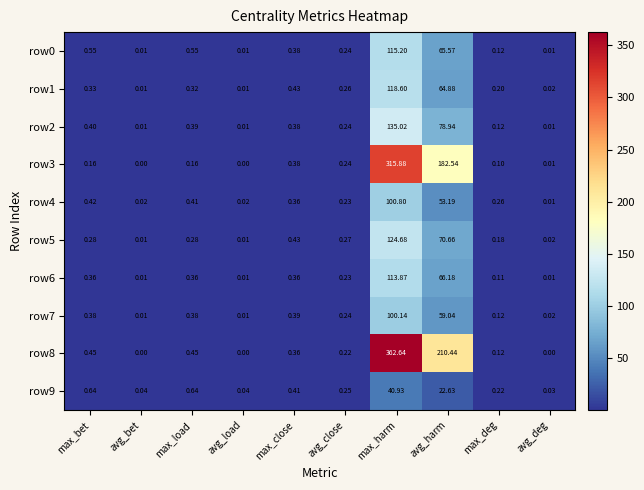

At which category is the sum across all series the highest?

max_harm